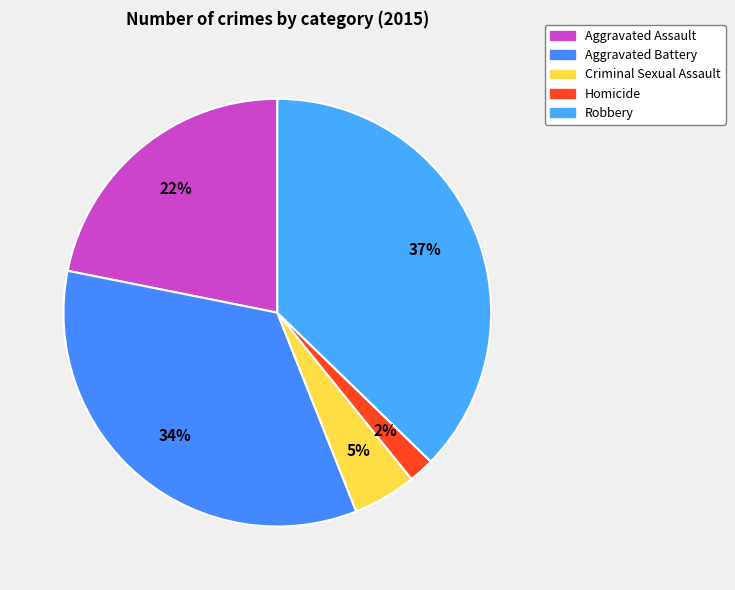

Count the number of slices in the pie.

5